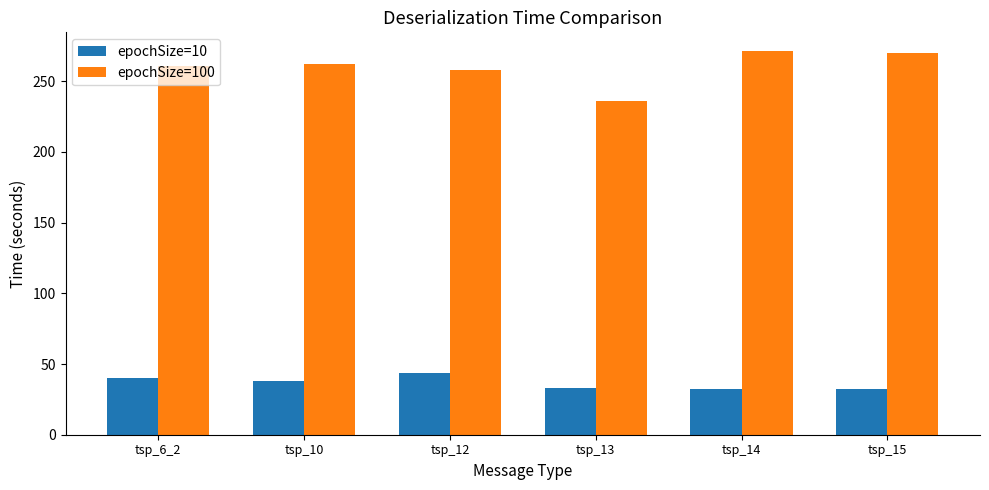

How many bars are there in each group?

2